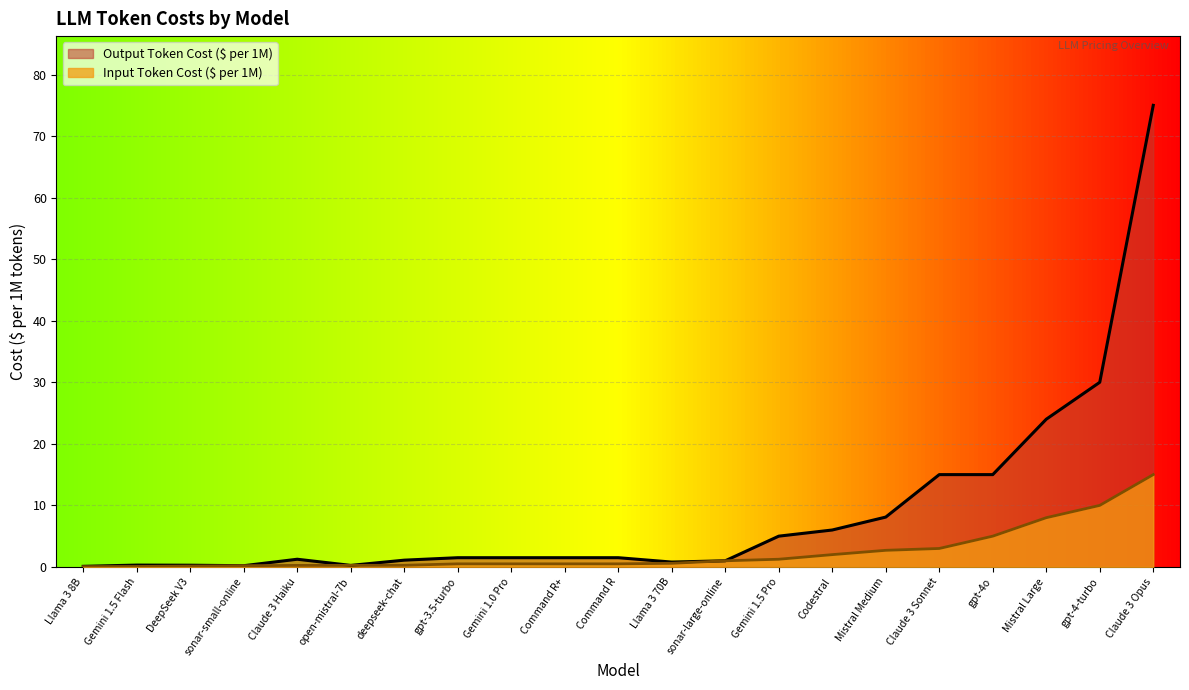

At which category does the chart reach its peak across all series?

Claude 3 Opus